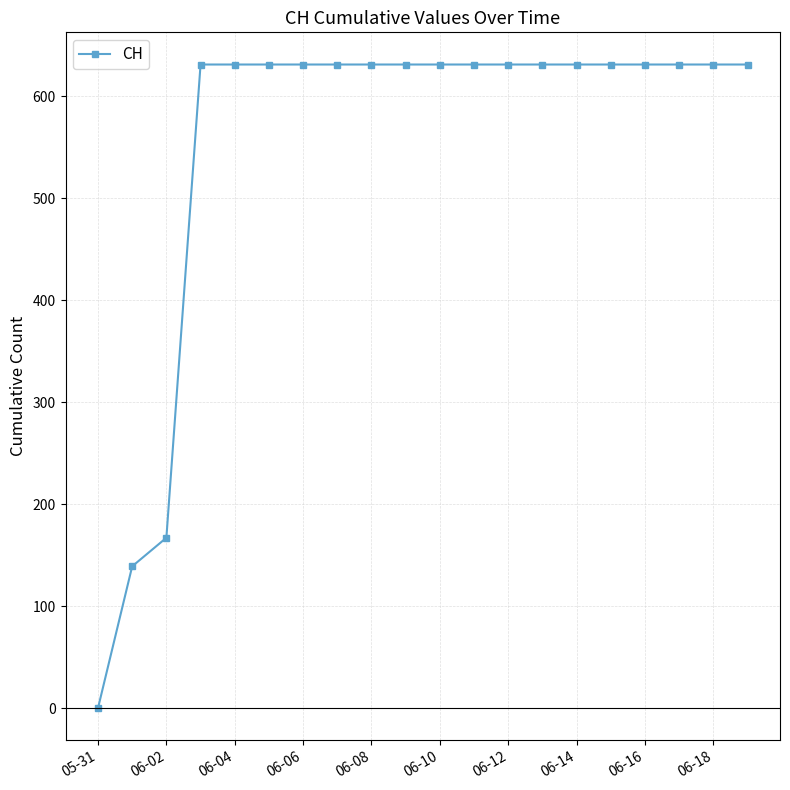

What is the difference between the maximum and minimum values?

631